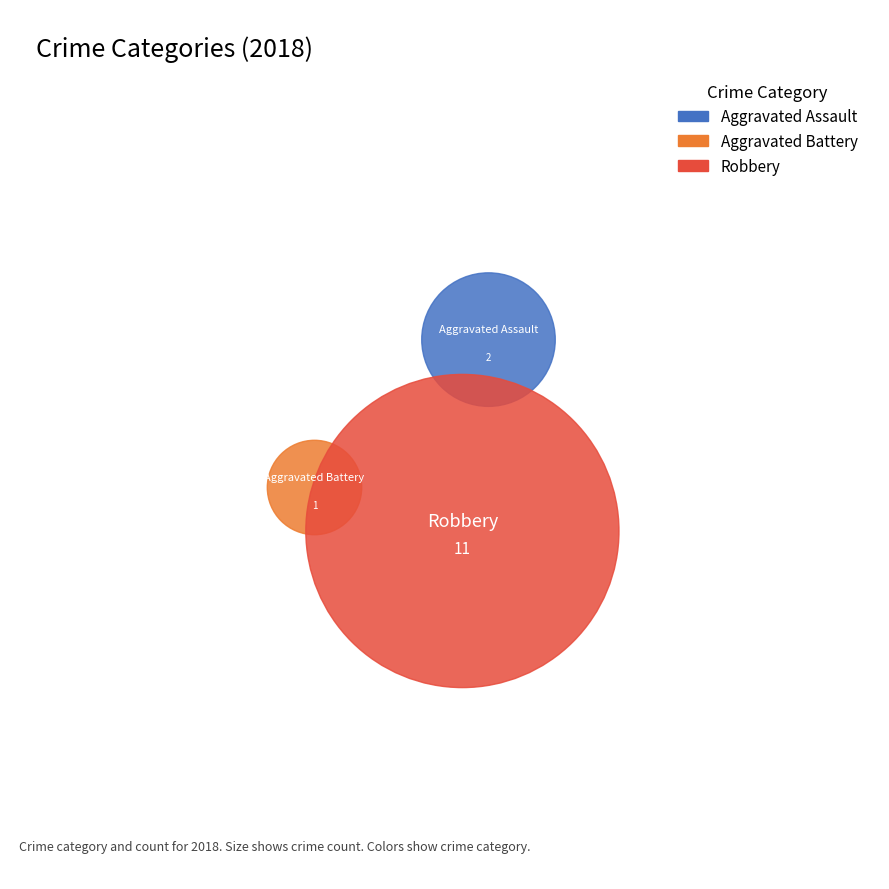

What percentage is the Aggravated Battery slice, to the nearest percent?

7%